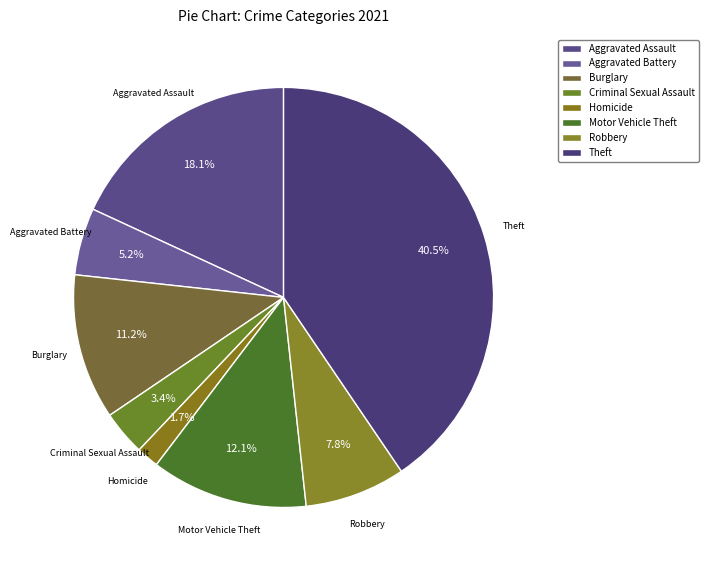

What is the largest slice in the pie chart?

Theft